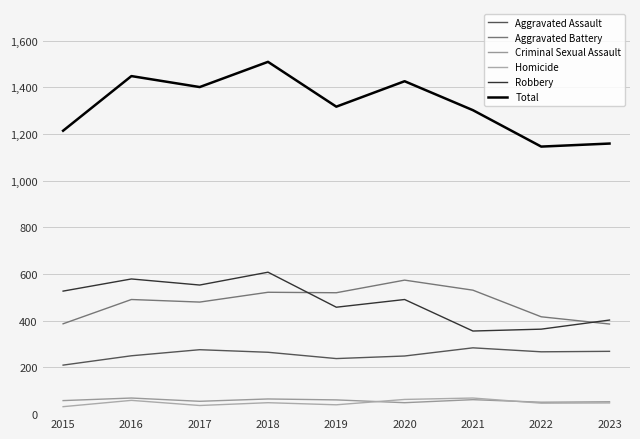

At which category does the chart reach its minimum across all series?

2015